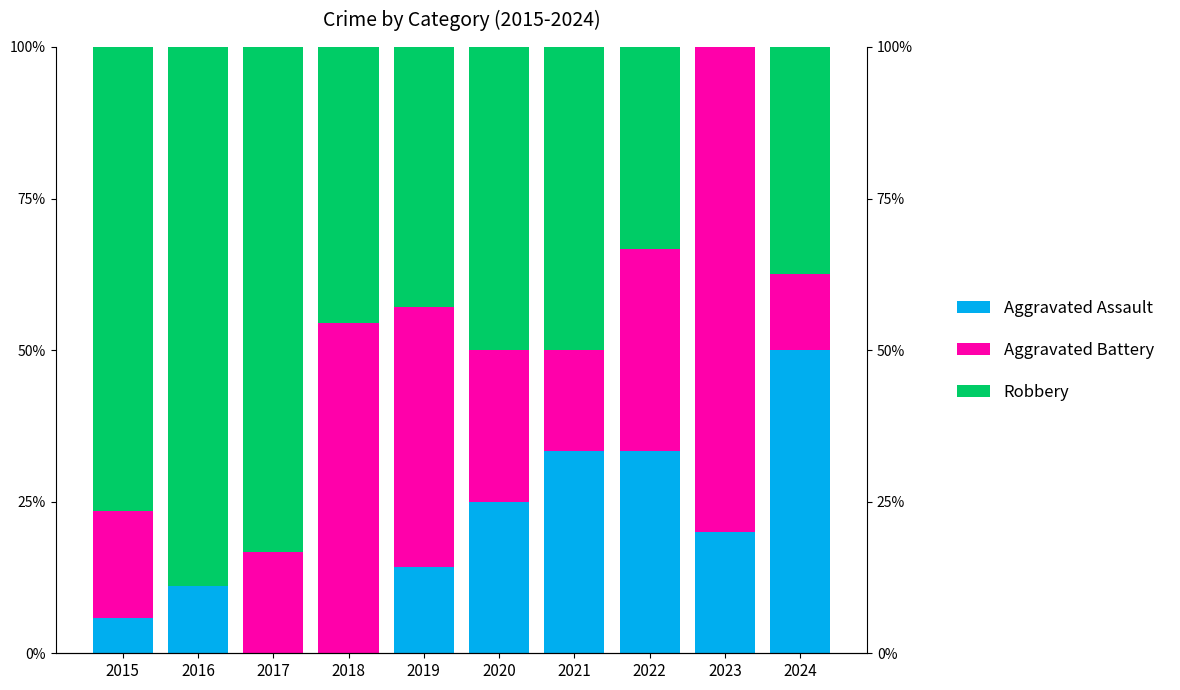

Which category has the highest value in the Aggravated Assault series?

2024